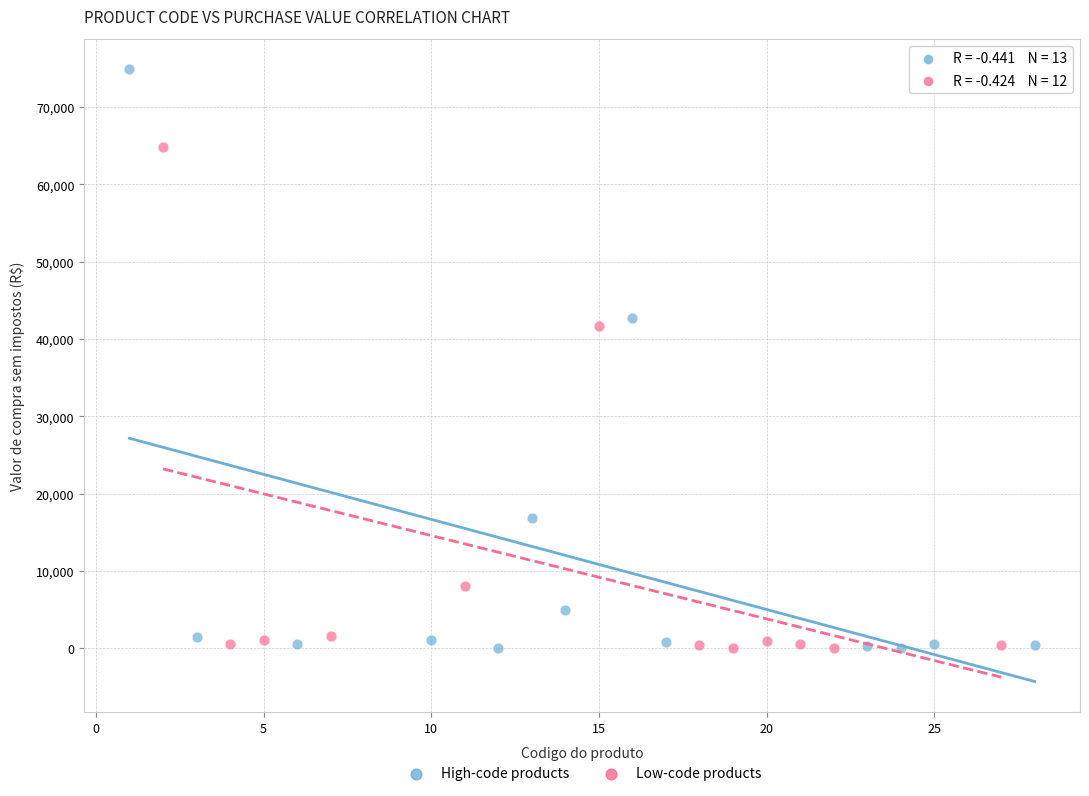

Which series has the largest Y range (max minus min)?

High-code products